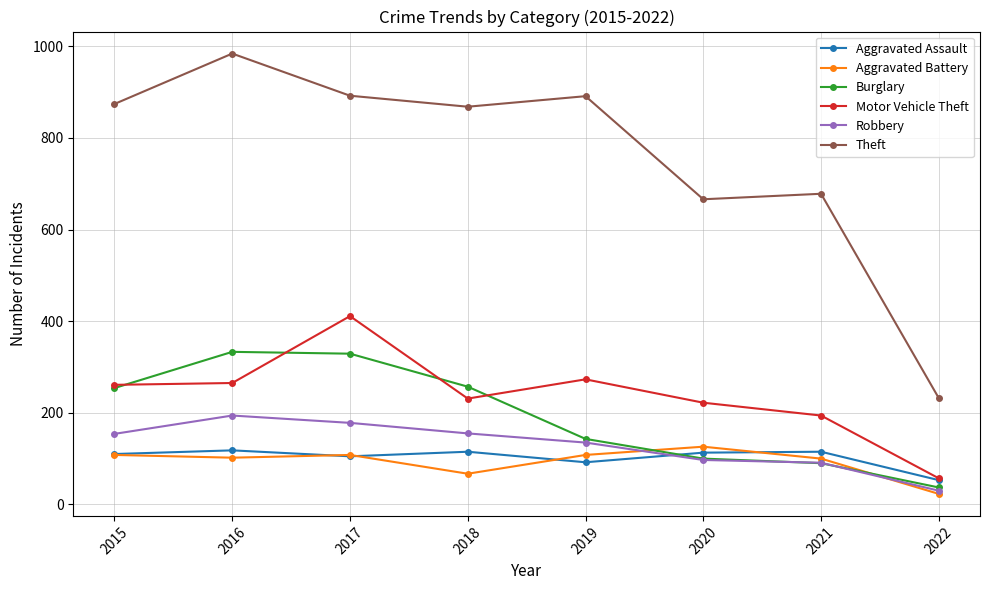

How many interior local peaks does the Motor Vehicle Theft series have?

2